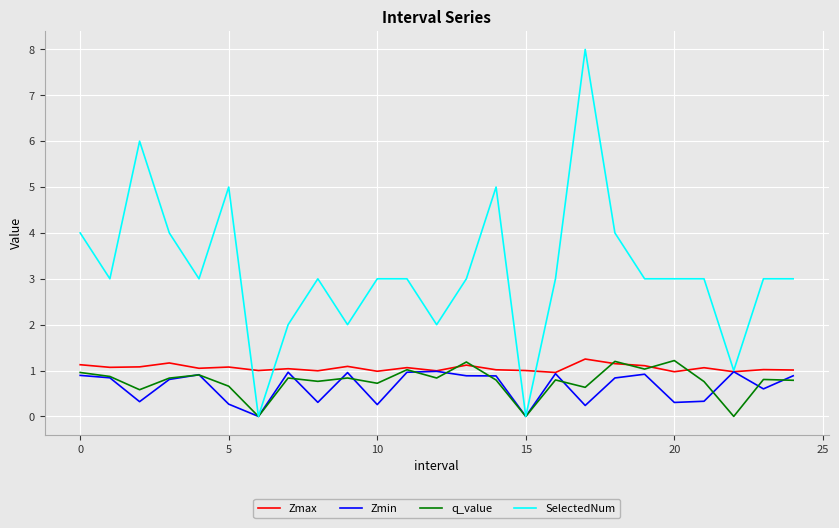

Does the chart have visible grid lines?

Yes